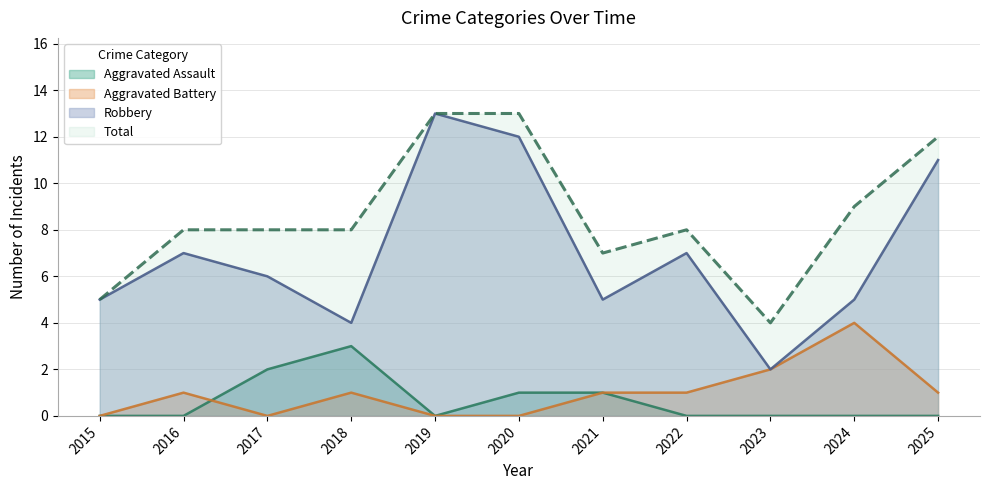

How many data points in Robbery are less than 6?

5